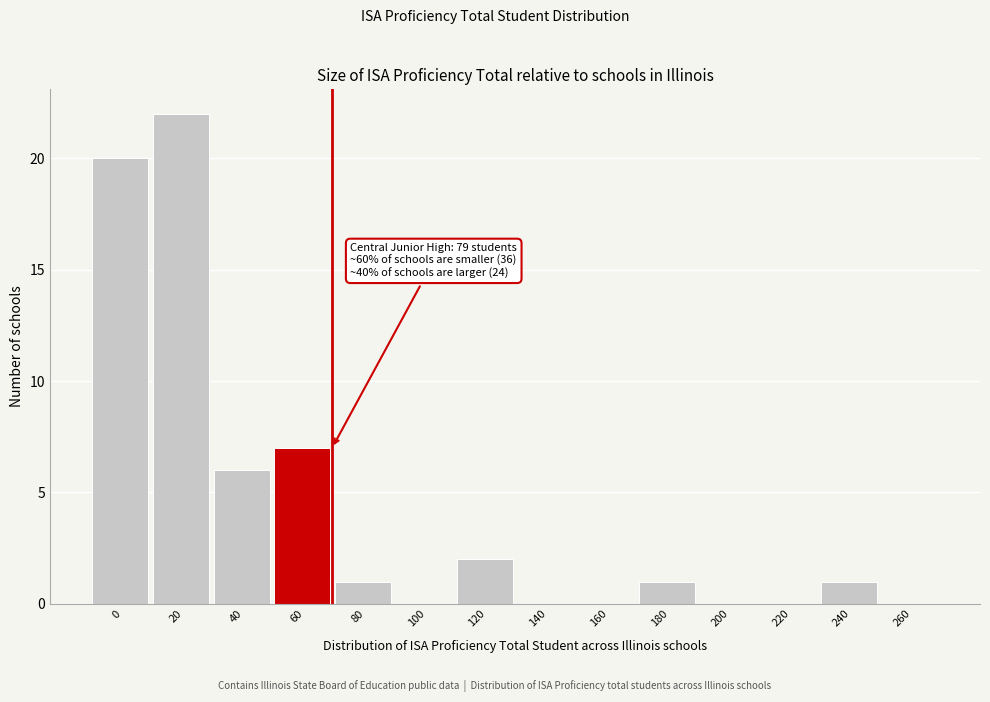

Reading right to left, what are all the values shown in this chart?

260=0	240=1	220=0	200=0	180=1	160=0	140=0	120=2	100=0	80=1	60=7	40=6	20=22	0=20